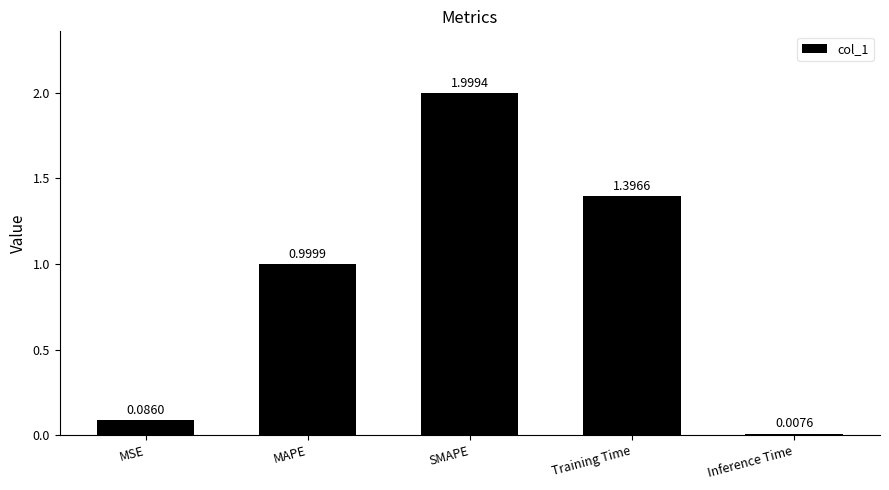

What is the difference between the values at MAPE and MSE?

0.9